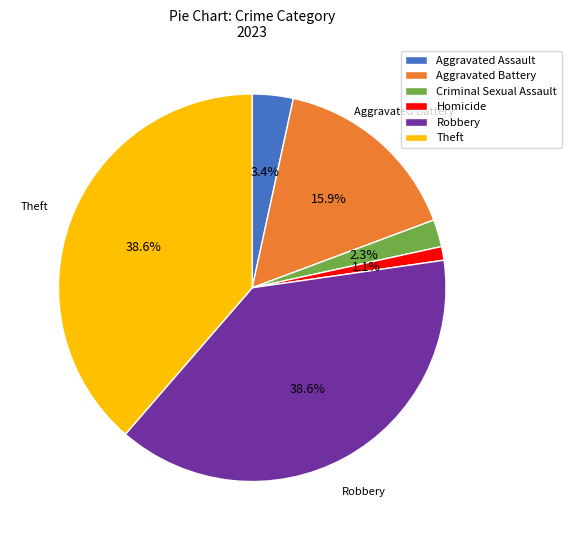

To the nearest percent, what percentage of the pie is Robbery?

39%